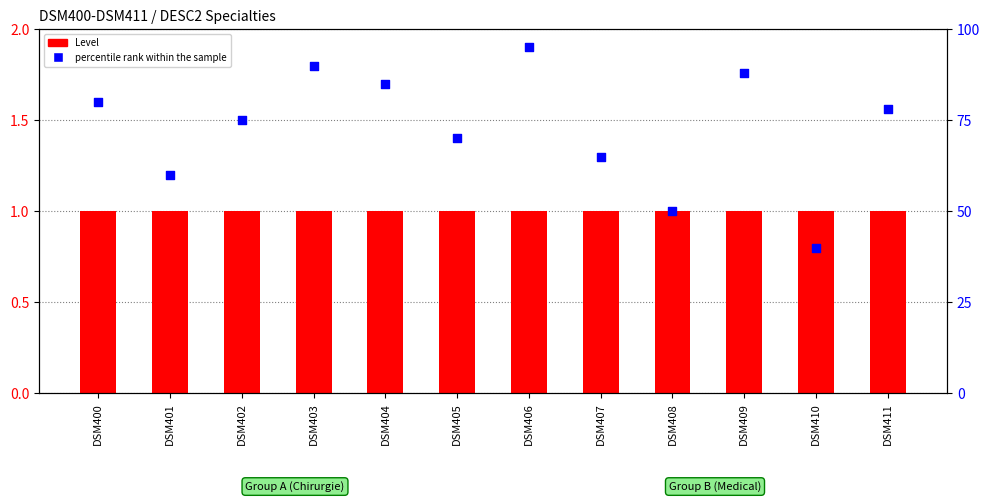

Which series reaches the minimum Y coordinate?

Level